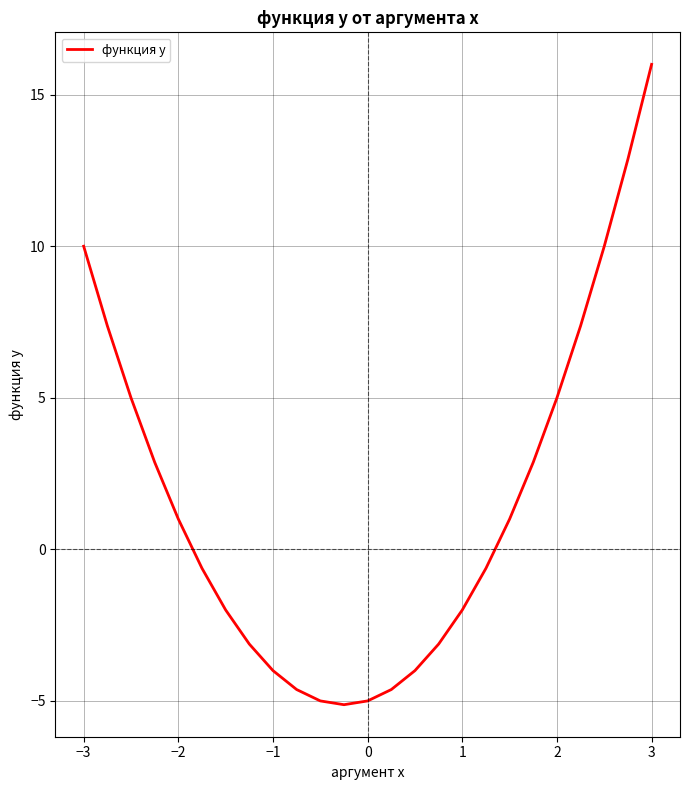

What is the difference between the maximum and minimum values?

21.1